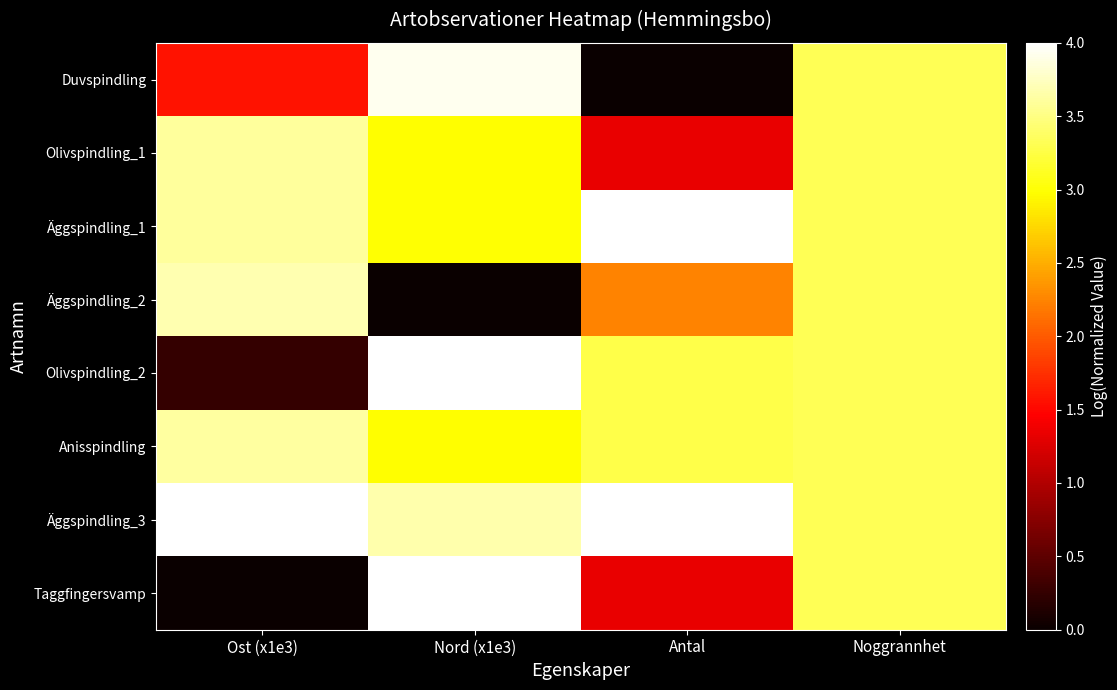

Which series has the largest total across all categories?

Äggspindling_3